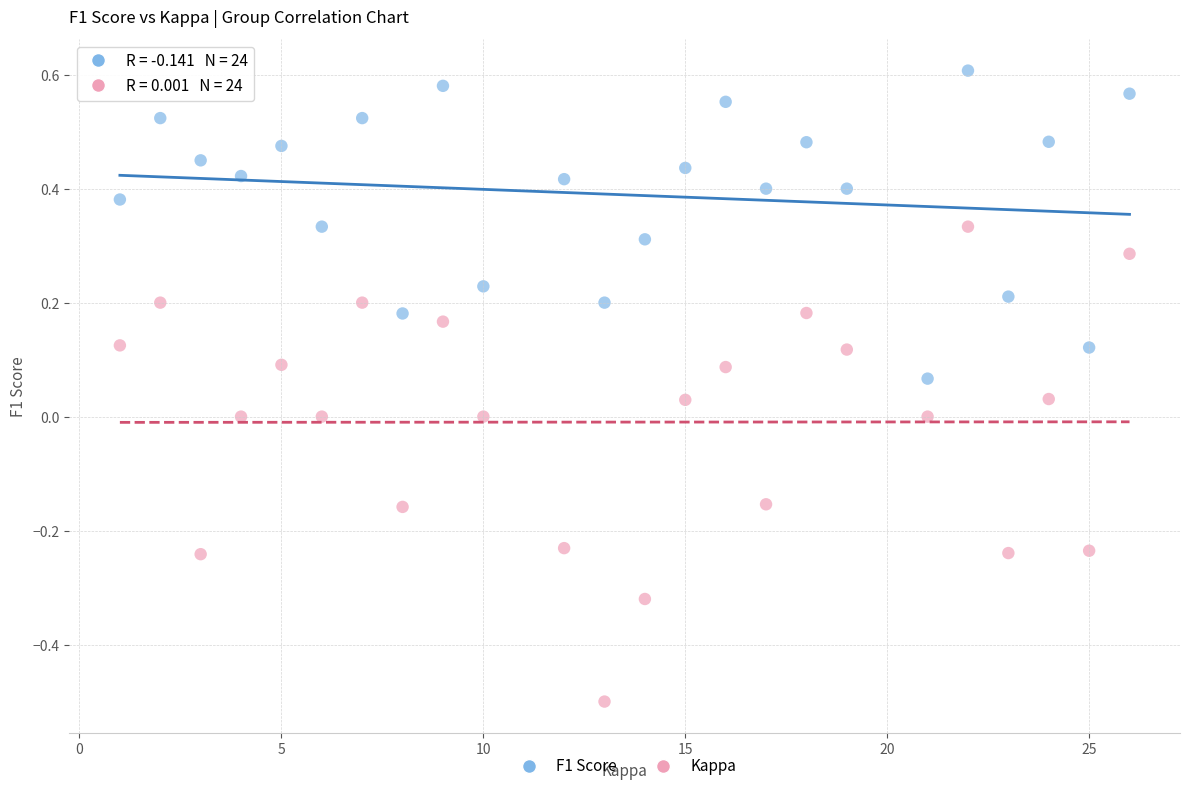

Which series has the widest spread of Y values?

Kappa